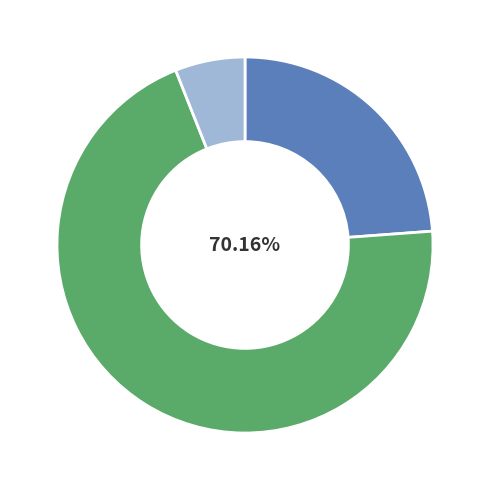

Does any single category account for the majority?

Yes